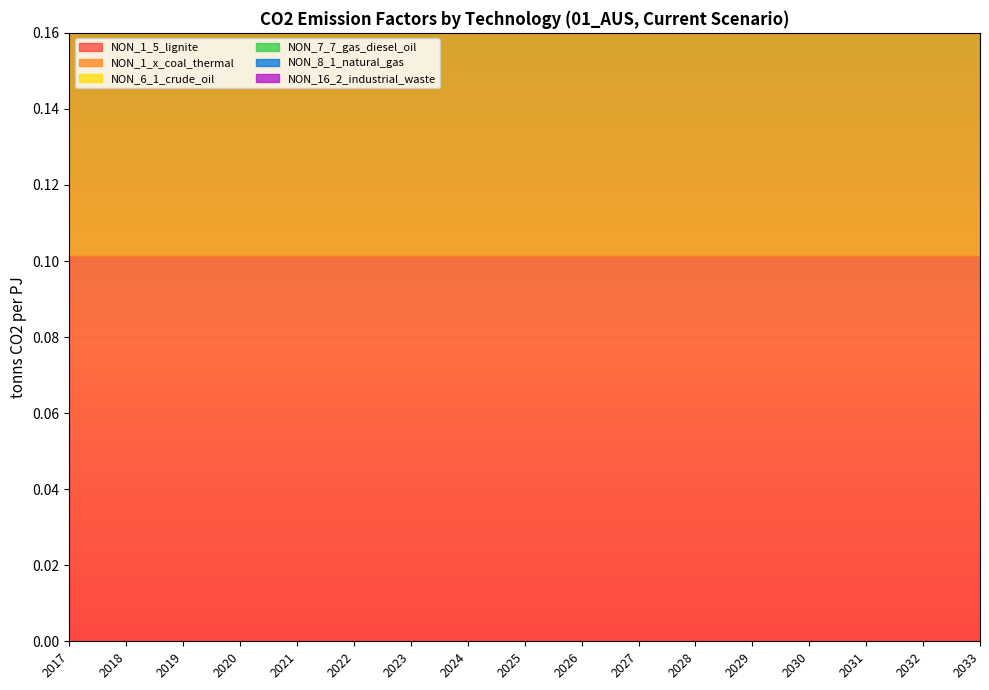

Which series has the largest range (max minus min)?

NON_1_5_lignite